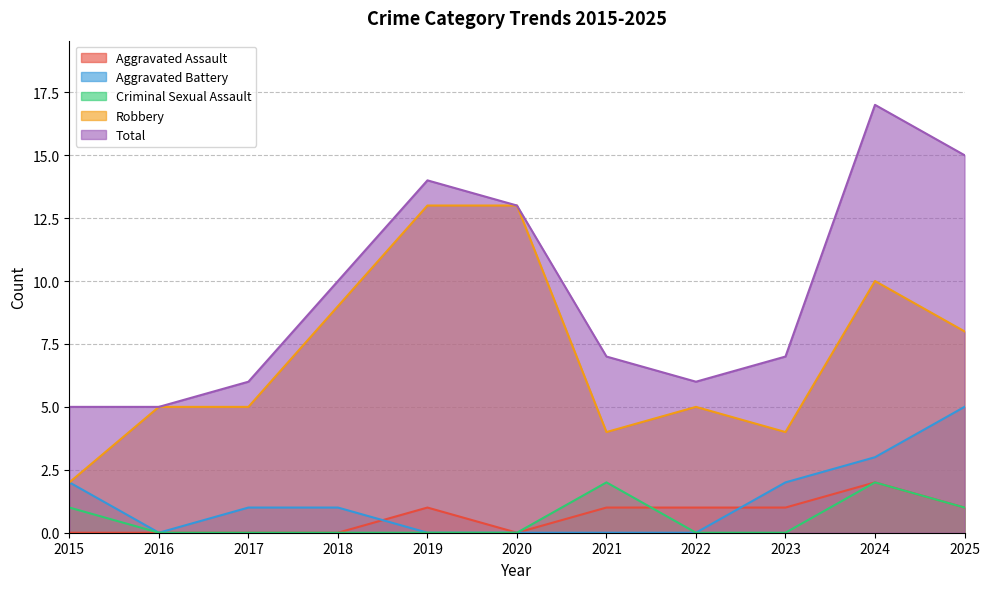

The value of Aggravated Assault at 2024 is 0. True or false?

False